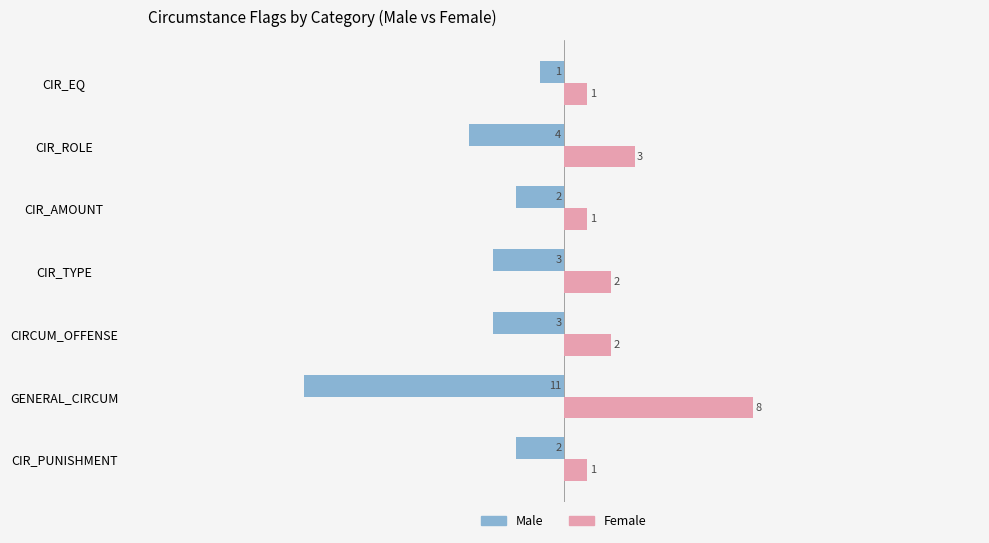

The value of Male at CIR_TYPE is -5. True or false?

False